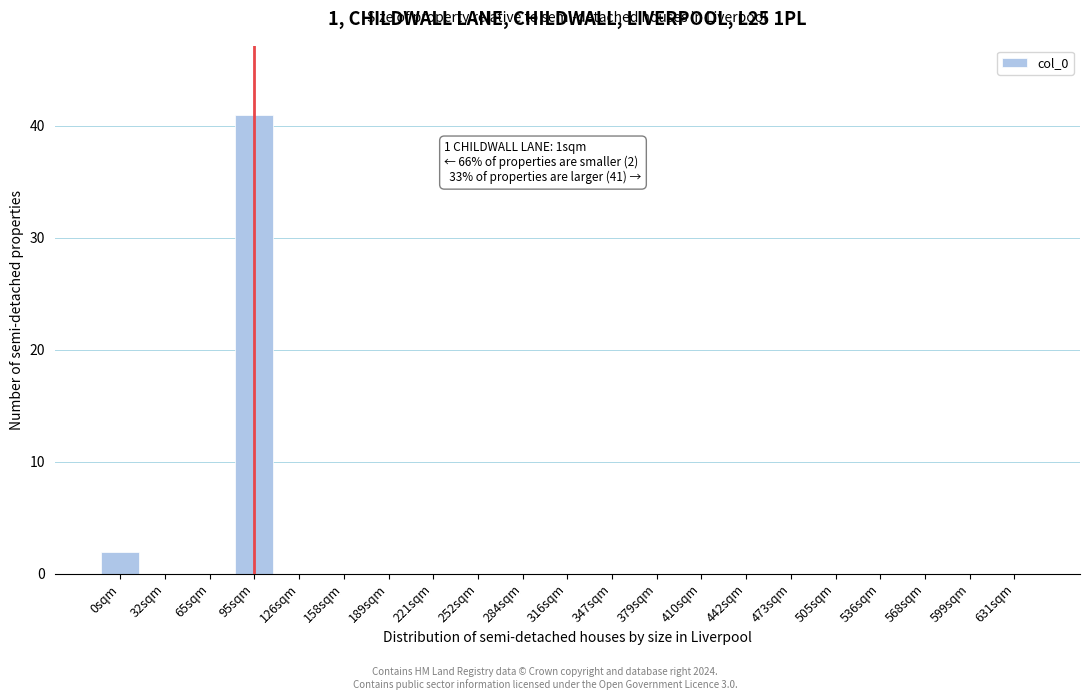

Reading left to right, extract all data points from this chart.

0sqm=2	32sqm=0	65sqm=0	95sqm=41	126sqm=0	158sqm=0	189sqm=0	221sqm=0	252sqm=0	284sqm=0	316sqm=0	347sqm=0	379sqm=0	410sqm=0	442sqm=0	473sqm=0	505sqm=0	536sqm=0	568sqm=0	599sqm=0	631sqm=0